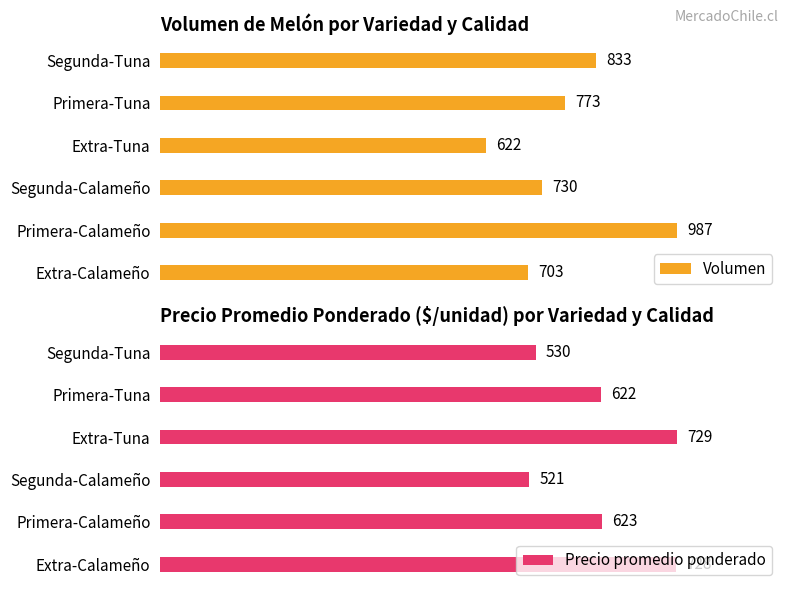

List the labels in order of Volumen value, largest first.

Primera-Calameño, Segunda-Tuna, Primera-Tuna, Segunda-Calameño, Extra-Calameño, Extra-Tuna